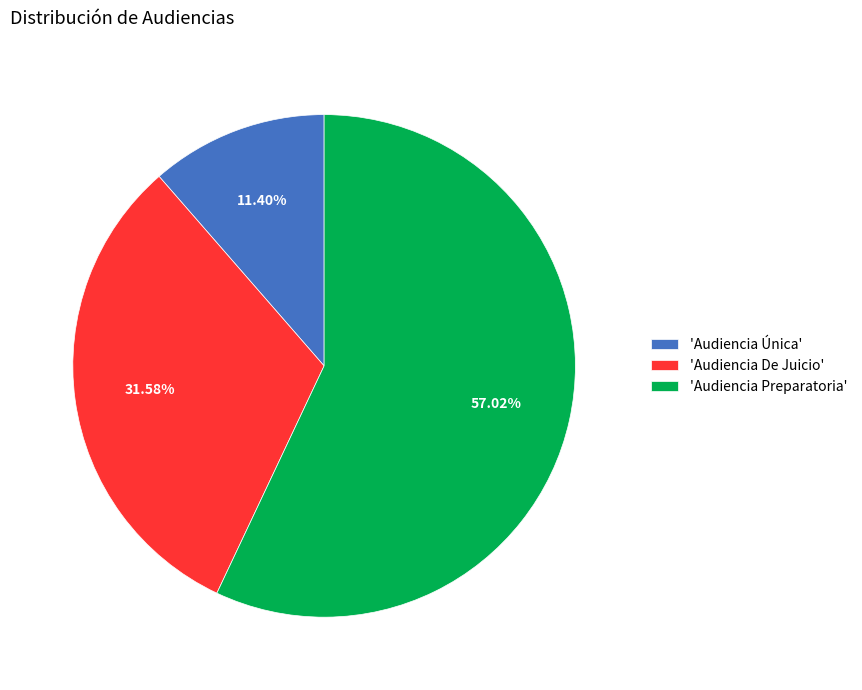

What is the largest slice in the pie chart?

'Audiencia Preparatoria'